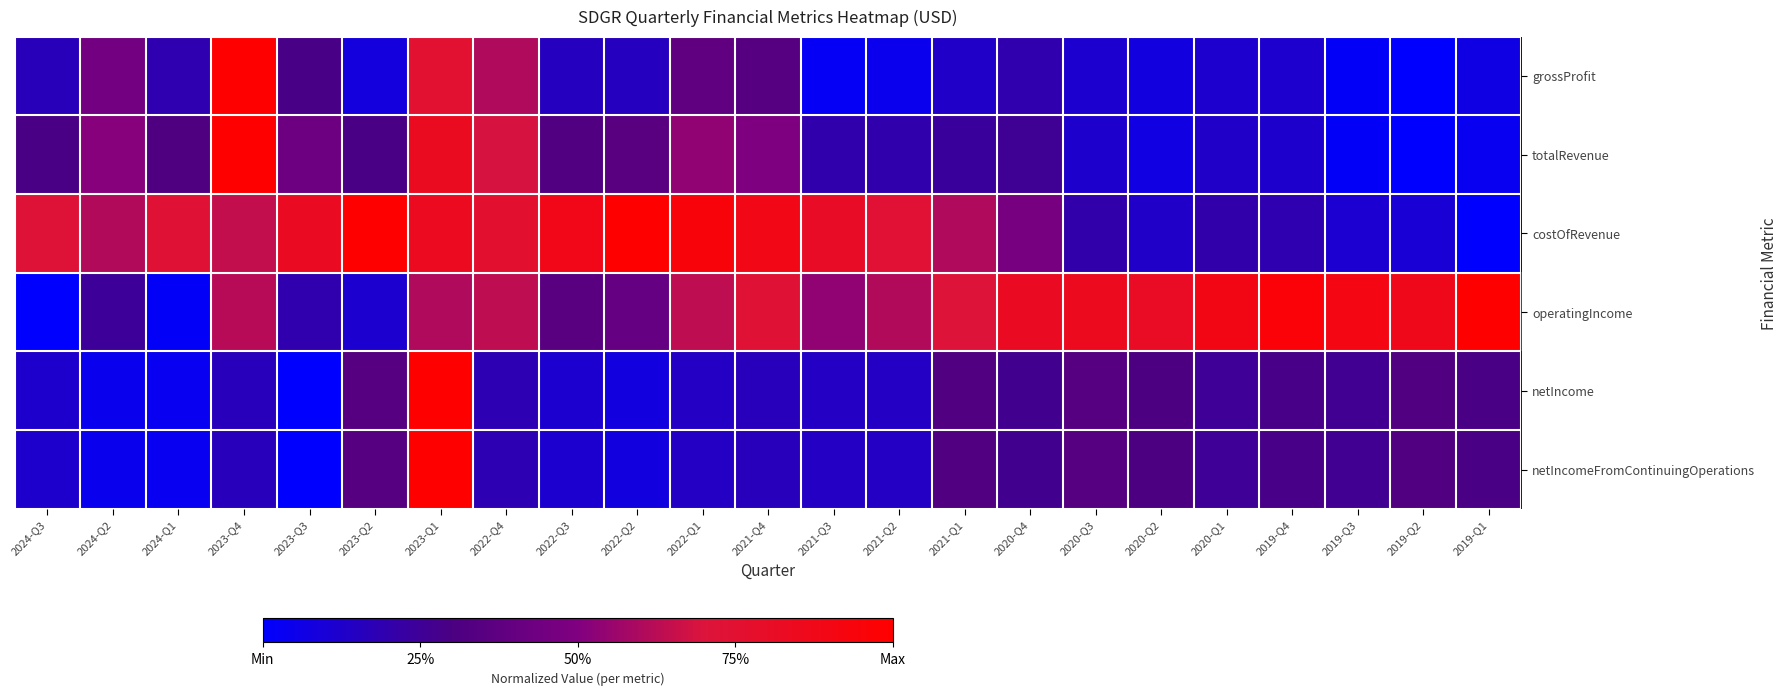

What is the greatest value displayed?

1.0